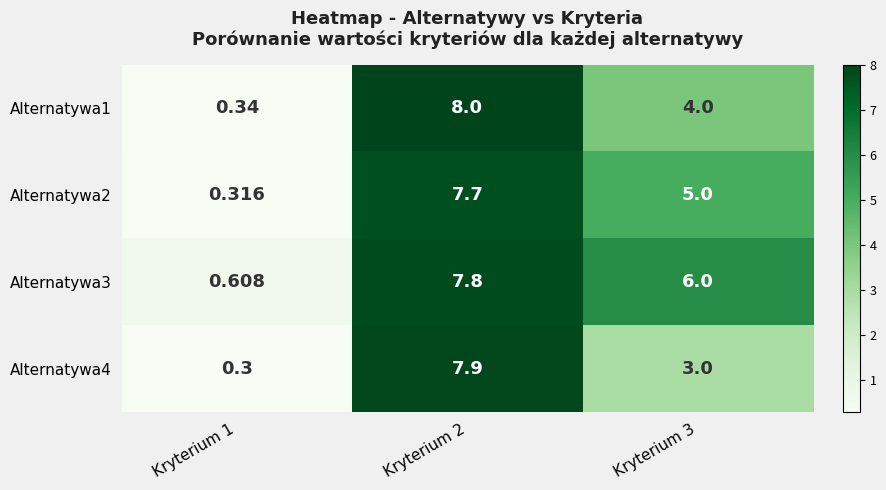

Is the value of Alternatywa3 at Kryterium 3 greater than the value of Alternatywa1 at Kryterium 1?

Yes